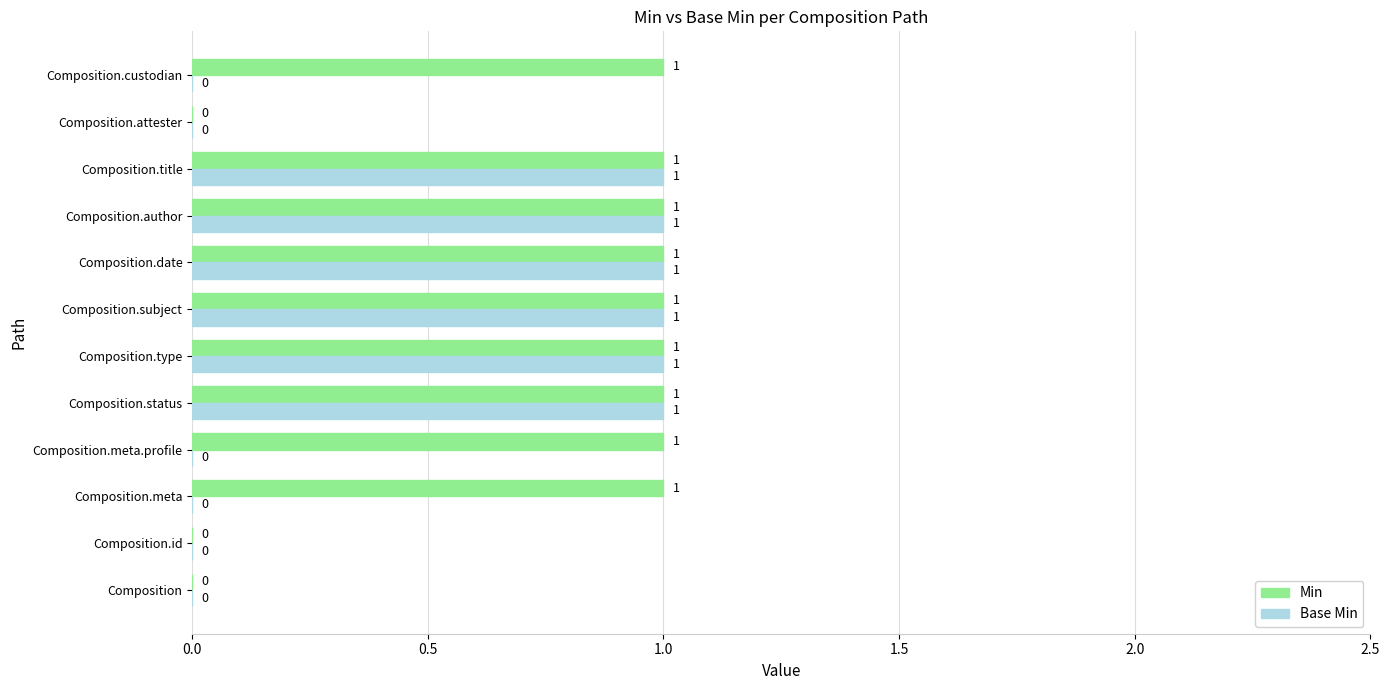

Is it true that Base Min equals 1 at Composition.date?

True